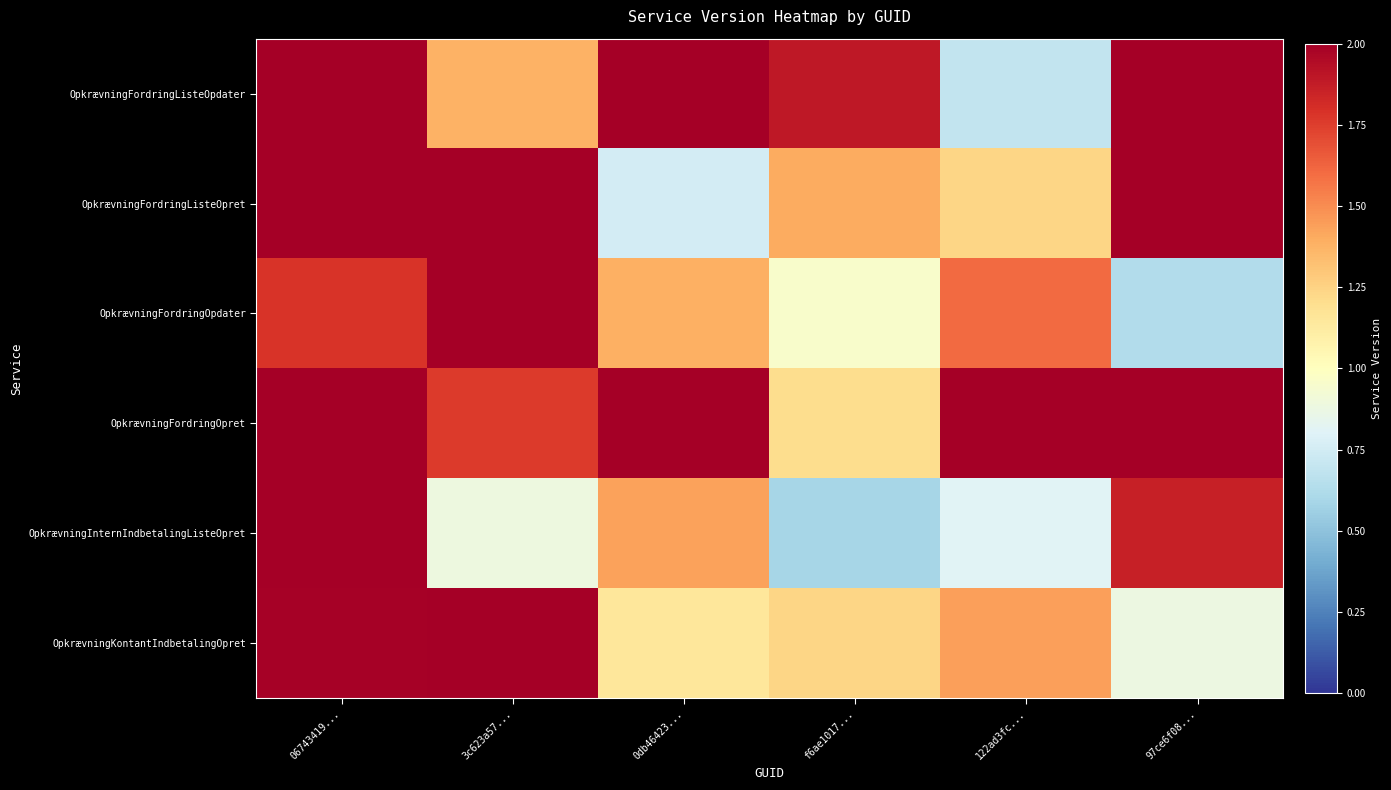

Which series has the largest total across all categories?

OpkrævningFordringOpret